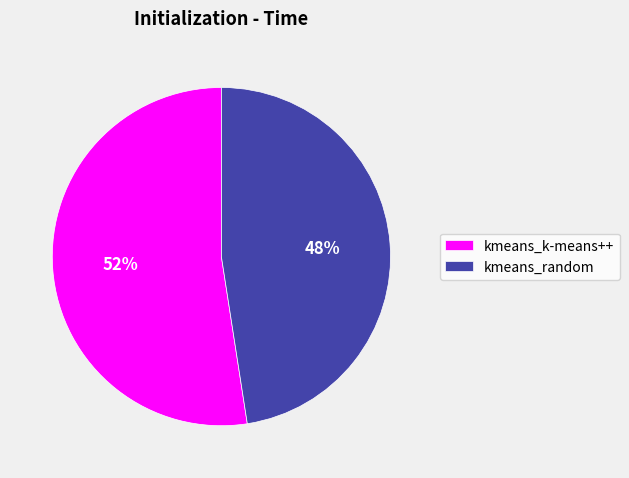

Count the number of slices in the pie.

2